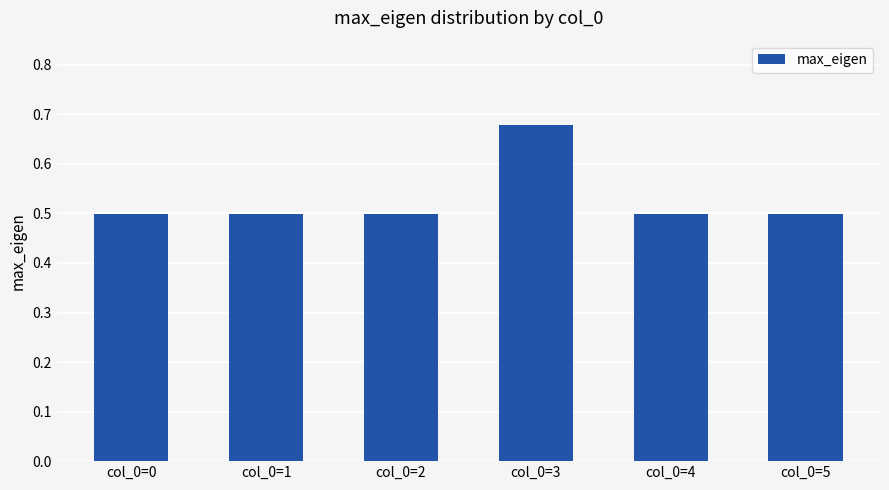

At which category does the chart reach its peak across all series?

col_0=3